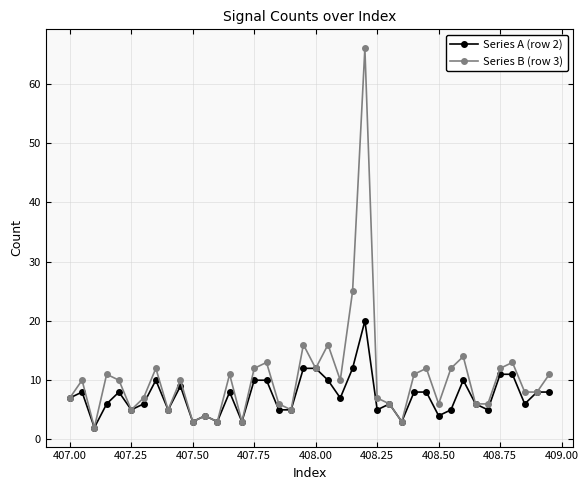

List the series in order of their peak value, highest first.

Series B (row 3), Series A (row 2)